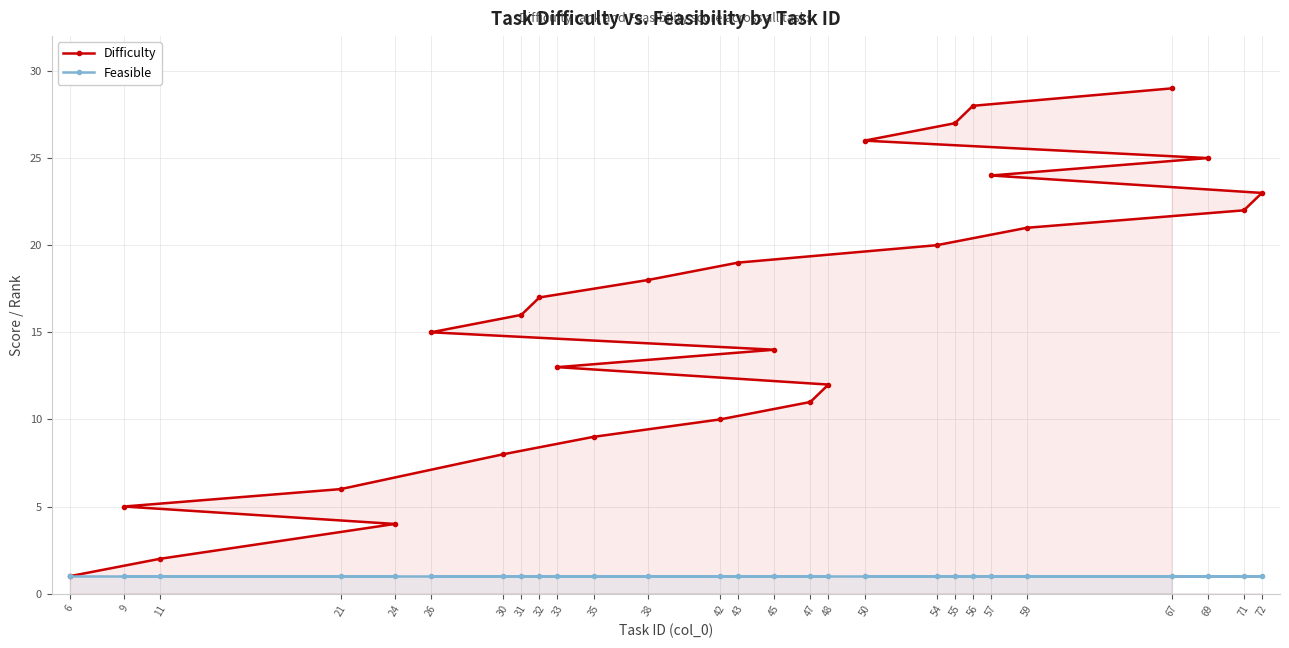

What is the value of the Feasible point at the 17th from the left?

1